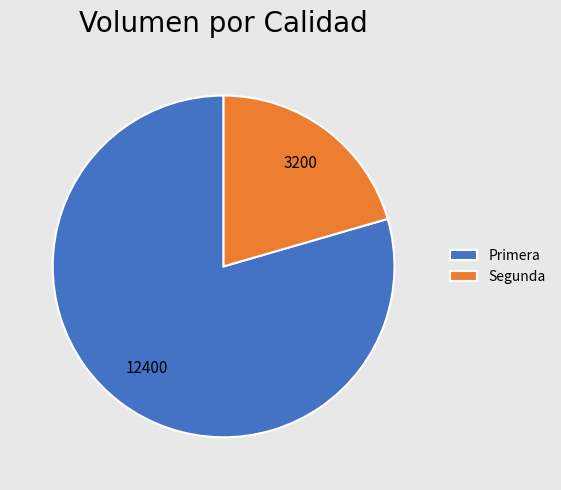

Is Primera the majority of the pie?

Yes